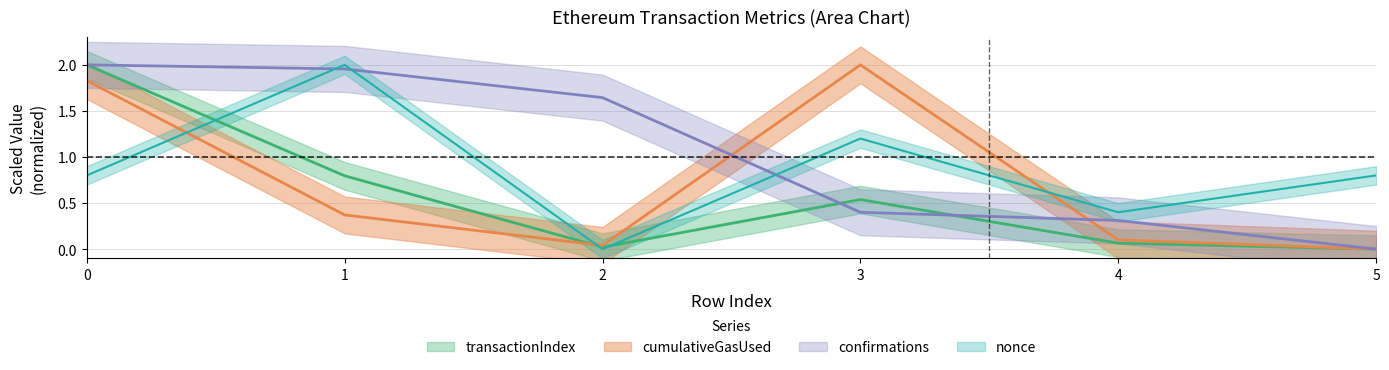

Which series has the widest spread of values?

transactionIndex